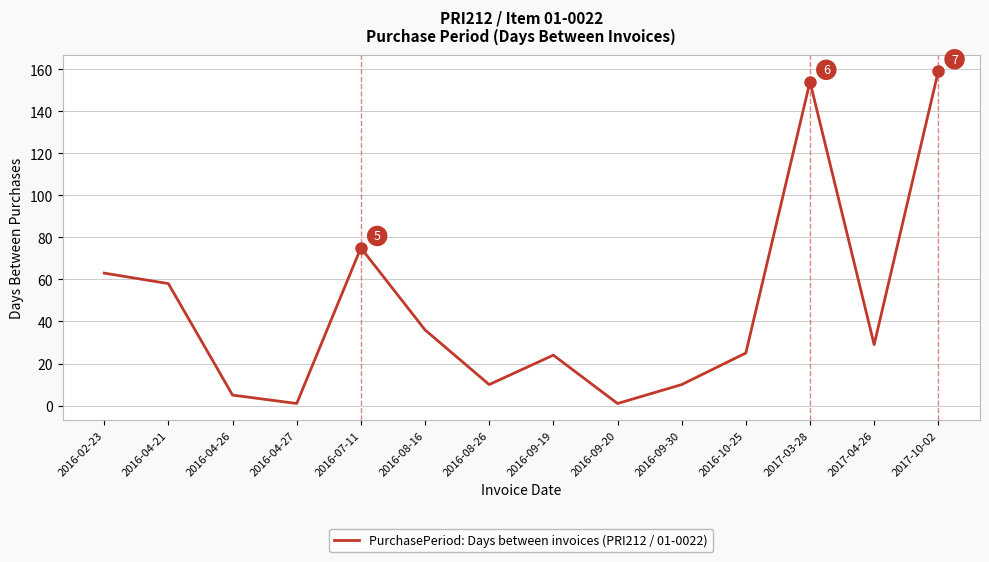

Reading left to right, transcribe all the data shown in this chart.

63	58	5	1	75	36	10	24	1	10	25	154	29	159